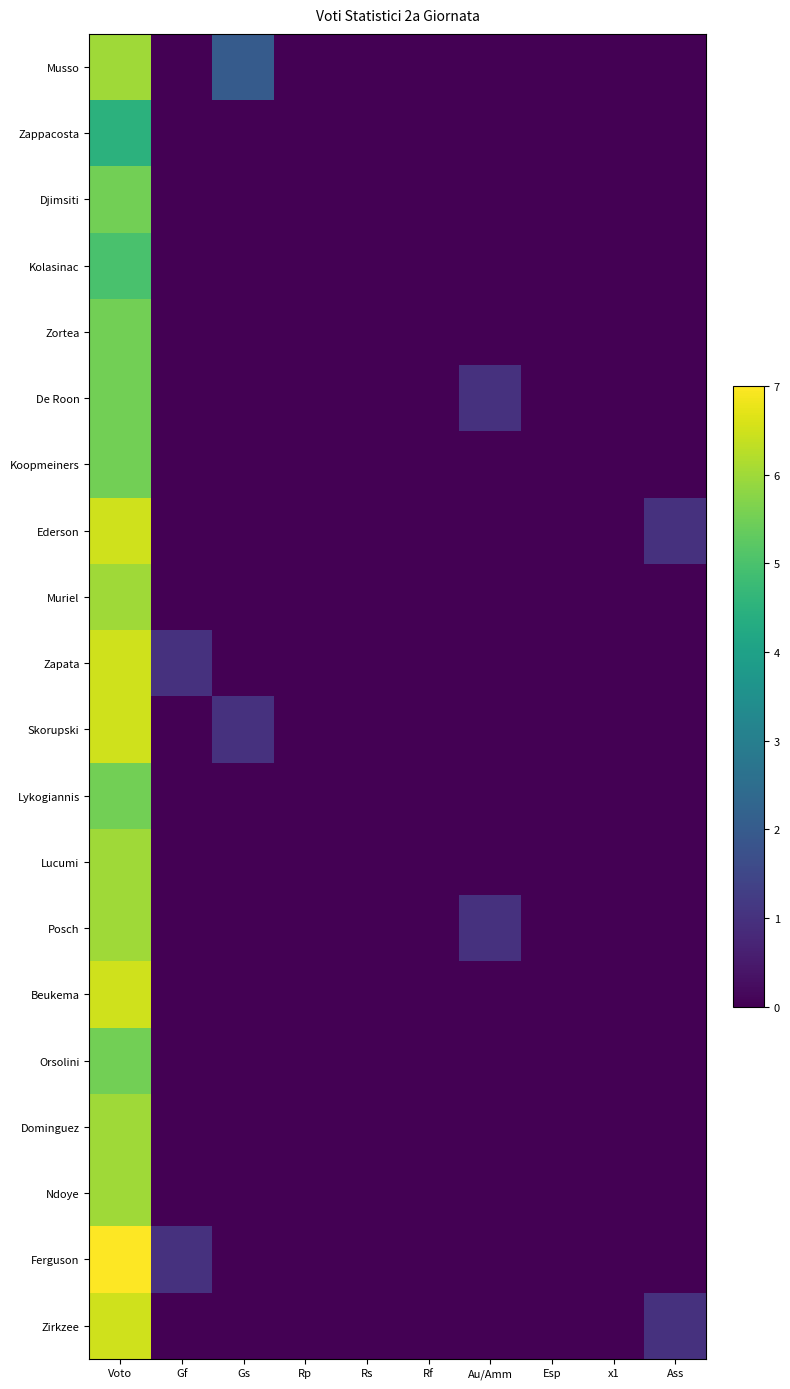

Reading right to left, extract all data points from this chart.

Musso: Ass=0.0	x1=0.0	Esp=0.0	Au/Amm=0.0	Rf=0.0	Rs=0.0	Rp=0.0	Gs=2.0	Gf=0.0	Voto=6.0
Zappacosta: Ass=0.0	x1=0.0	Esp=0.0	Au/Amm=0.0	Rf=0.0	Rs=0.0	Rp=0.0	Gs=0.0	Gf=0.0	Voto=4.5
Djimsiti: Ass=0.0	x1=0.0	Esp=0.0	Au/Amm=0.0	Rf=0.0	Rs=0.0	Rp=0.0	Gs=0.0	Gf=0.0	Voto=5.5
Kolasinac: Ass=0.0	x1=0.0	Esp=0.0	Au/Amm=0.0	Rf=0.0	Rs=0.0	Rp=0.0	Gs=0.0	Gf=0.0	Voto=5.0
Zortea: Ass=0.0	x1=0.0	Esp=0.0	Au/Amm=0.0	Rf=0.0	Rs=0.0	Rp=0.0	Gs=0.0	Gf=0.0	Voto=5.5
De Roon: Ass=0.0	x1=0.0	Esp=0.0	Au/Amm=1.0	Rf=0.0	Rs=0.0	Rp=0.0	Gs=0.0	Gf=0.0	Voto=5.5
Koopmeiners: Ass=0.0	x1=0.0	Esp=0.0	Au/Amm=0.0	Rf=0.0	Rs=0.0	Rp=0.0	Gs=0.0	Gf=0.0	Voto=5.5
Ederson: Ass=1.0	x1=0.0	Esp=0.0	Au/Amm=0.0	Rf=0.0	Rs=0.0	Rp=0.0	Gs=0.0	Gf=0.0	Voto=6.5
Muriel: Ass=0.0	x1=0.0	Esp=0.0	Au/Amm=0.0	Rf=0.0	Rs=0.0	Rp=0.0	Gs=0.0	Gf=0.0	Voto=6.0
Zapata: Ass=0.0	x1=0.0	Esp=0.0	Au/Amm=0.0	Rf=0.0	Rs=0.0	Rp=0.0	Gs=0.0	Gf=1.0	Voto=6.5
Skorupski: Ass=0.0	x1=0.0	Esp=0.0	Au/Amm=0.0	Rf=0.0	Rs=0.0	Rp=0.0	Gs=1.0	Gf=0.0	Voto=6.5
Lykogiannis: Ass=0.0	x1=0.0	Esp=0.0	Au/Amm=0.0	Rf=0.0	Rs=0.0	Rp=0.0	Gs=0.0	Gf=0.0	Voto=5.5
Lucumi: Ass=0.0	x1=0.0	Esp=0.0	Au/Amm=0.0	Rf=0.0	Rs=0.0	Rp=0.0	Gs=0.0	Gf=0.0	Voto=6.0
Posch: Ass=0.0	x1=0.0	Esp=0.0	Au/Amm=1.0	Rf=0.0	Rs=0.0	Rp=0.0	Gs=0.0	Gf=0.0	Voto=6.0
Beukema: Ass=0.0	x1=0.0	Esp=0.0	Au/Amm=0.0	Rf=0.0	Rs=0.0	Rp=0.0	Gs=0.0	Gf=0.0	Voto=6.5
Orsolini: Ass=0.0	x1=0.0	Esp=0.0	Au/Amm=0.0	Rf=0.0	Rs=0.0	Rp=0.0	Gs=0.0	Gf=0.0	Voto=5.5
Dominguez: Ass=0.0	x1=0.0	Esp=0.0	Au/Amm=0.0	Rf=0.0	Rs=0.0	Rp=0.0	Gs=0.0	Gf=0.0	Voto=6.0
Ndoye: Ass=0.0	x1=0.0	Esp=0.0	Au/Amm=0.0	Rf=0.0	Rs=0.0	Rp=0.0	Gs=0.0	Gf=0.0	Voto=6.0
Ferguson: Ass=0.0	x1=0.0	Esp=0.0	Au/Amm=0.0	Rf=0.0	Rs=0.0	Rp=0.0	Gs=0.0	Gf=1.0	Voto=7.0
Zirkzee: Ass=1.0	x1=0.0	Esp=0.0	Au/Amm=0.0	Rf=0.0	Rs=0.0	Rp=0.0	Gs=0.0	Gf=0.0	Voto=6.5